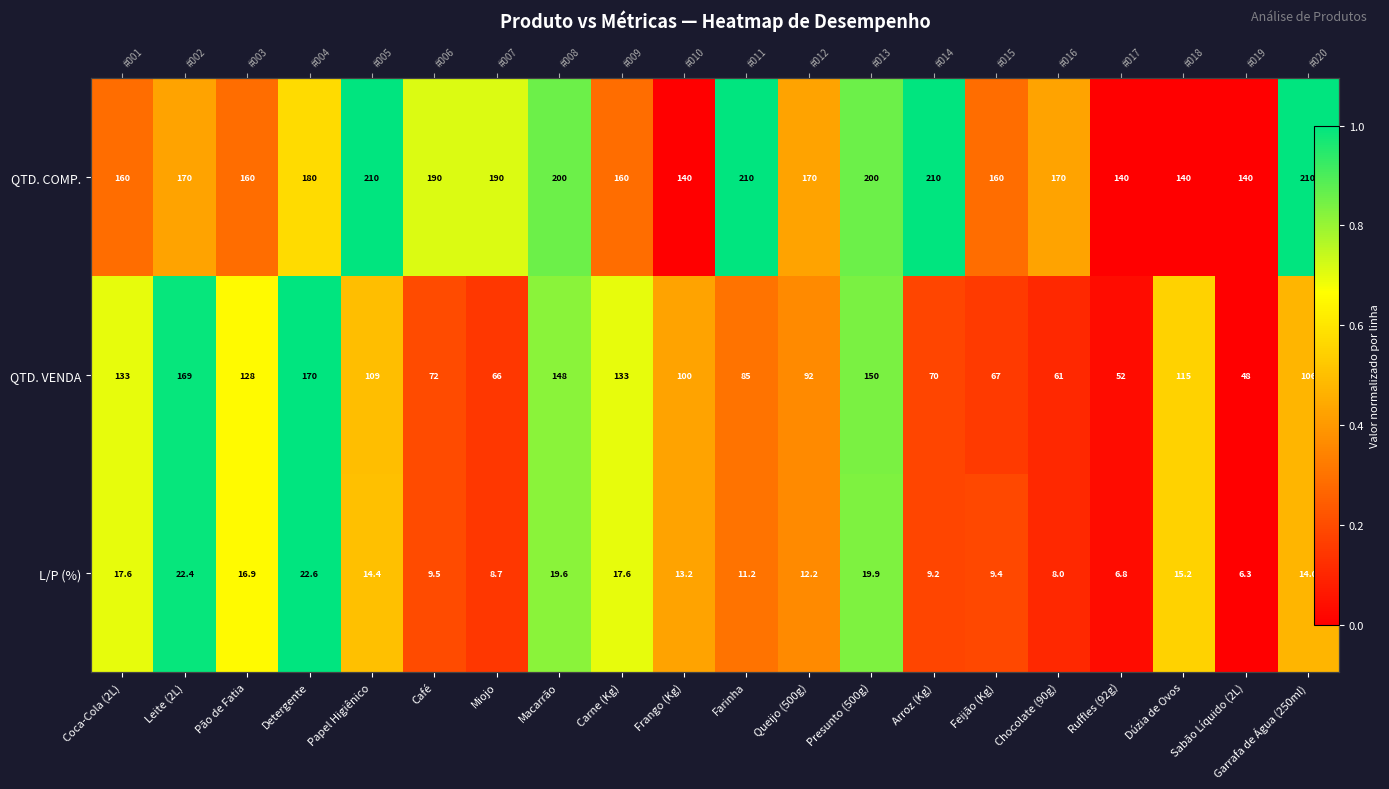

Between Carne (Kg) and Papel Higiênico, which is larger?

Papel Higiênico